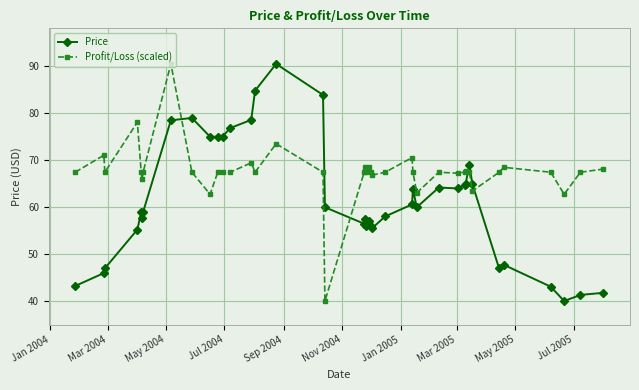

What is the average value of the Profit/Loss (scaled) series?

67.6